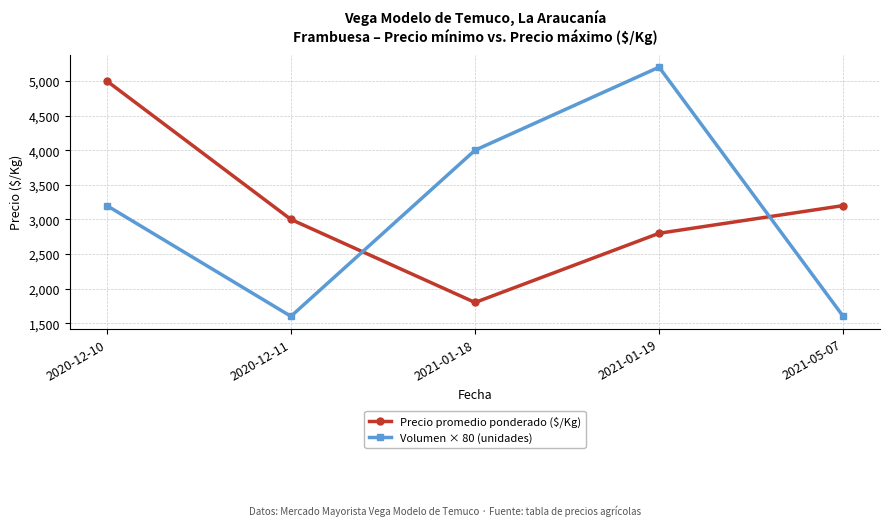

What is the difference between the Precio promedio ponderado ($/Kg) values at 2021-01-18 and 2021-05-07?

1400